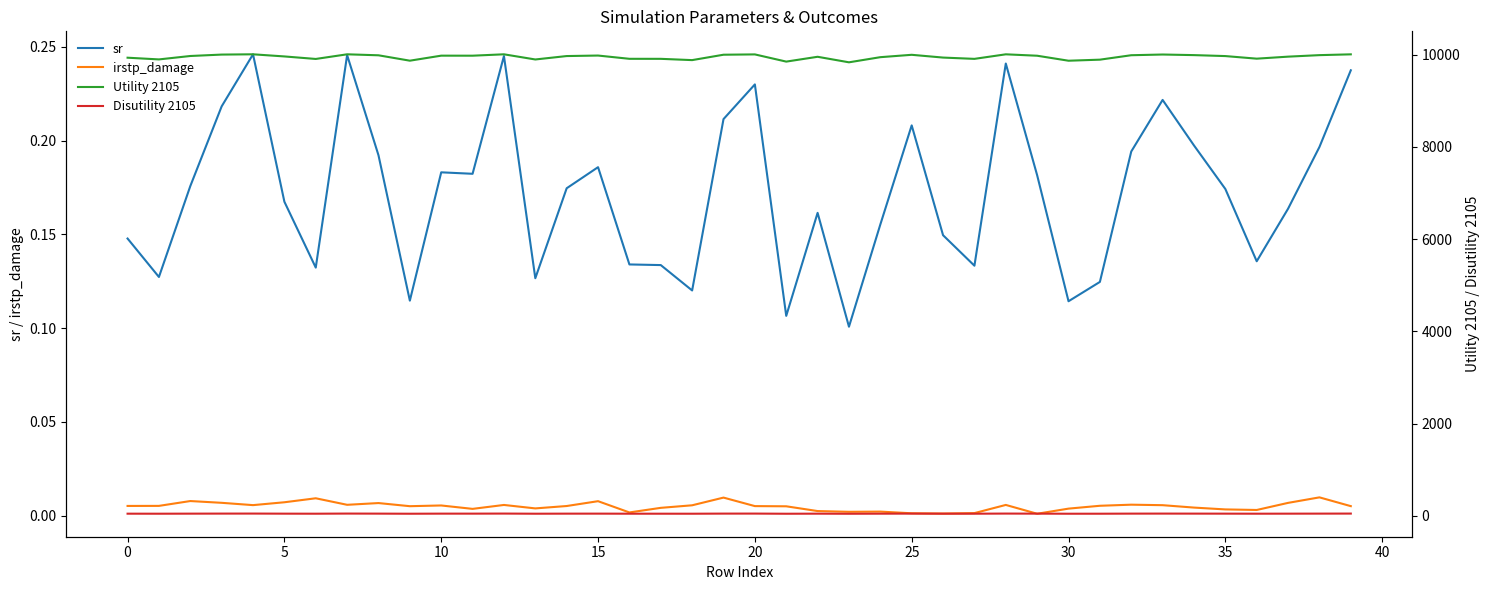

How many data points does each series have?

40